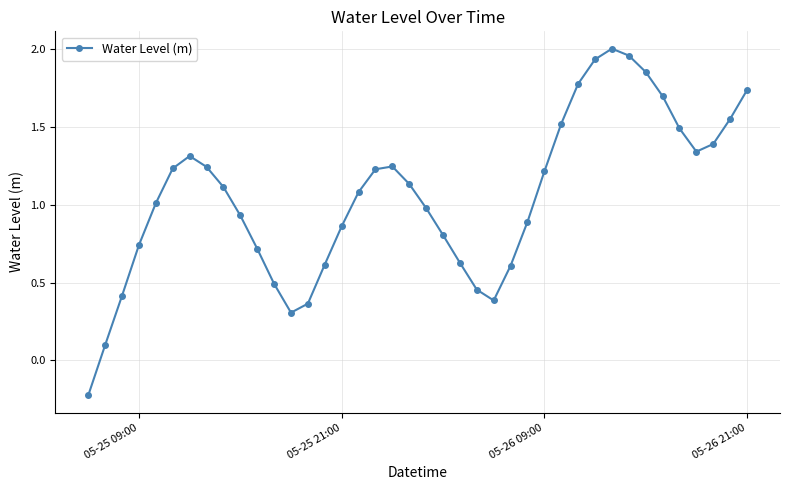

How many values are below zero?

1